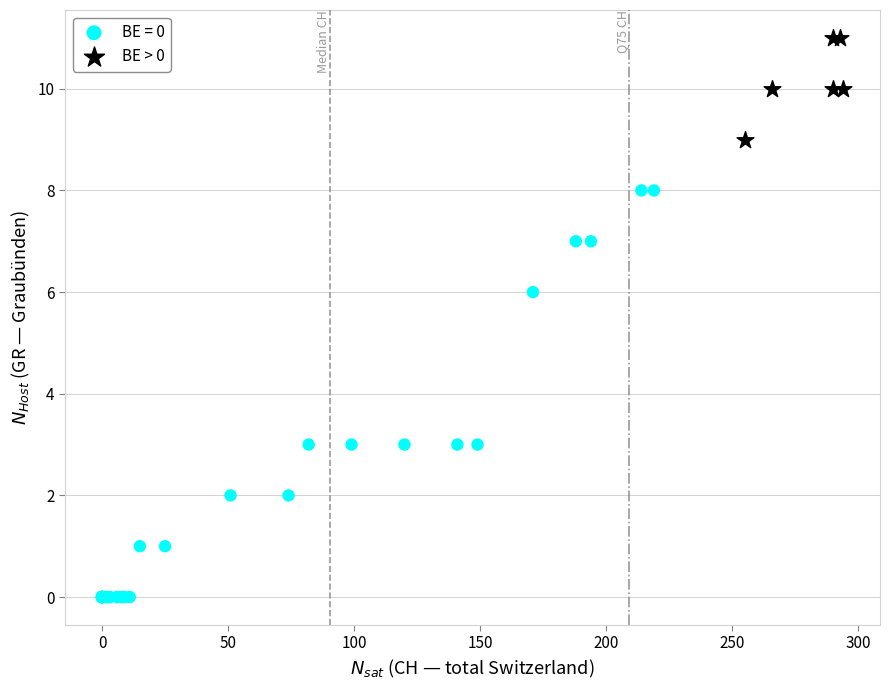

Which series reaches the maximum Y coordinate?

BE > 0